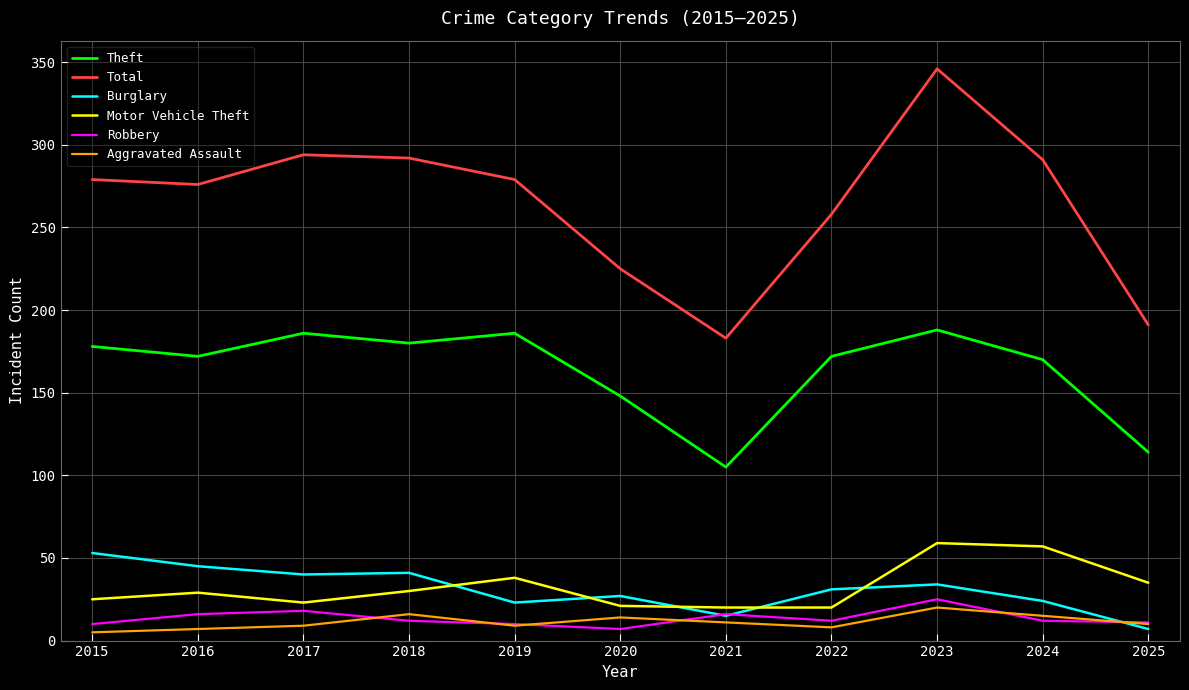

The value of Theft at 2020 is 253. True or false?

False